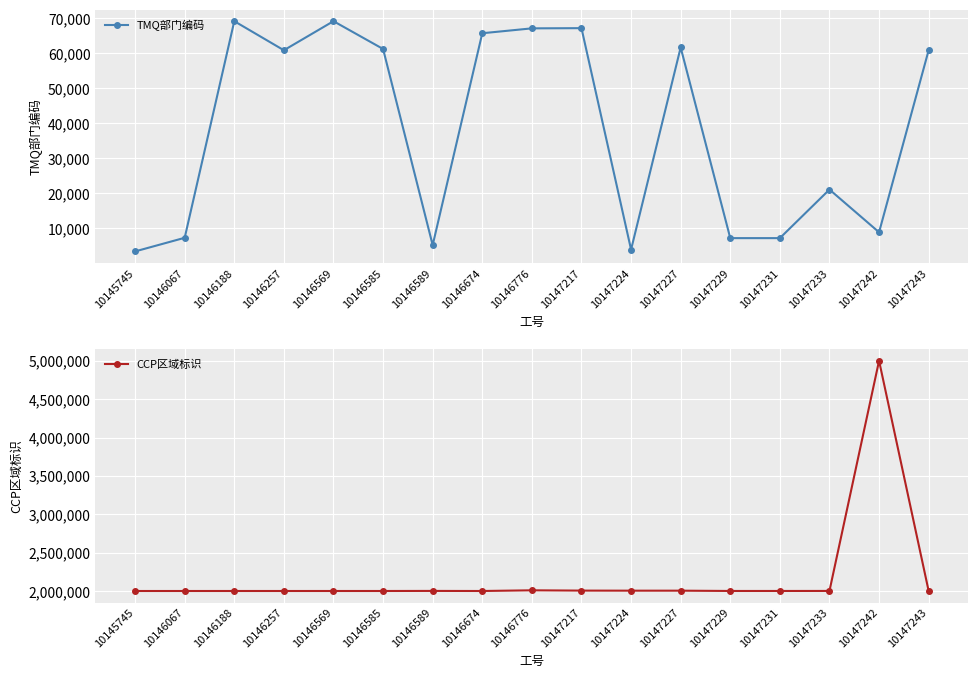

At how many categories does at least one series exceed 4446698?

1